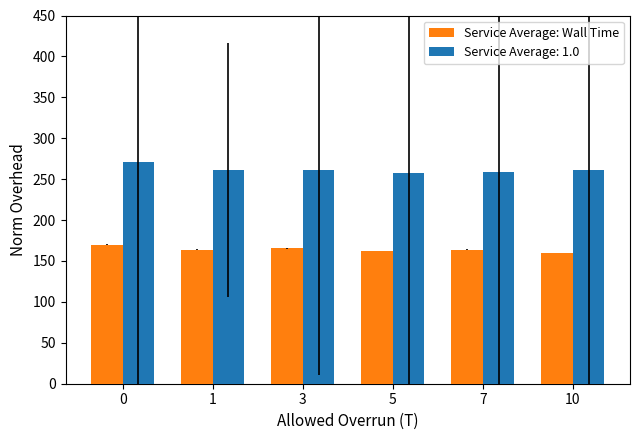

What is the difference between the maximum and minimum values in the Service Average: 1.0 series?

13.5